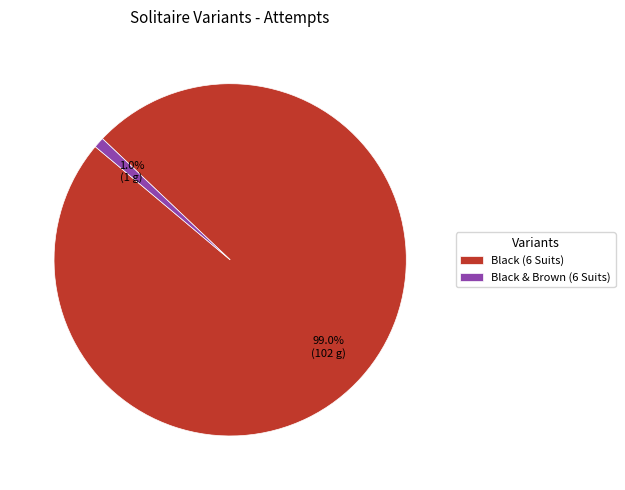

To the nearest percent, what is the average slice percentage?

50%